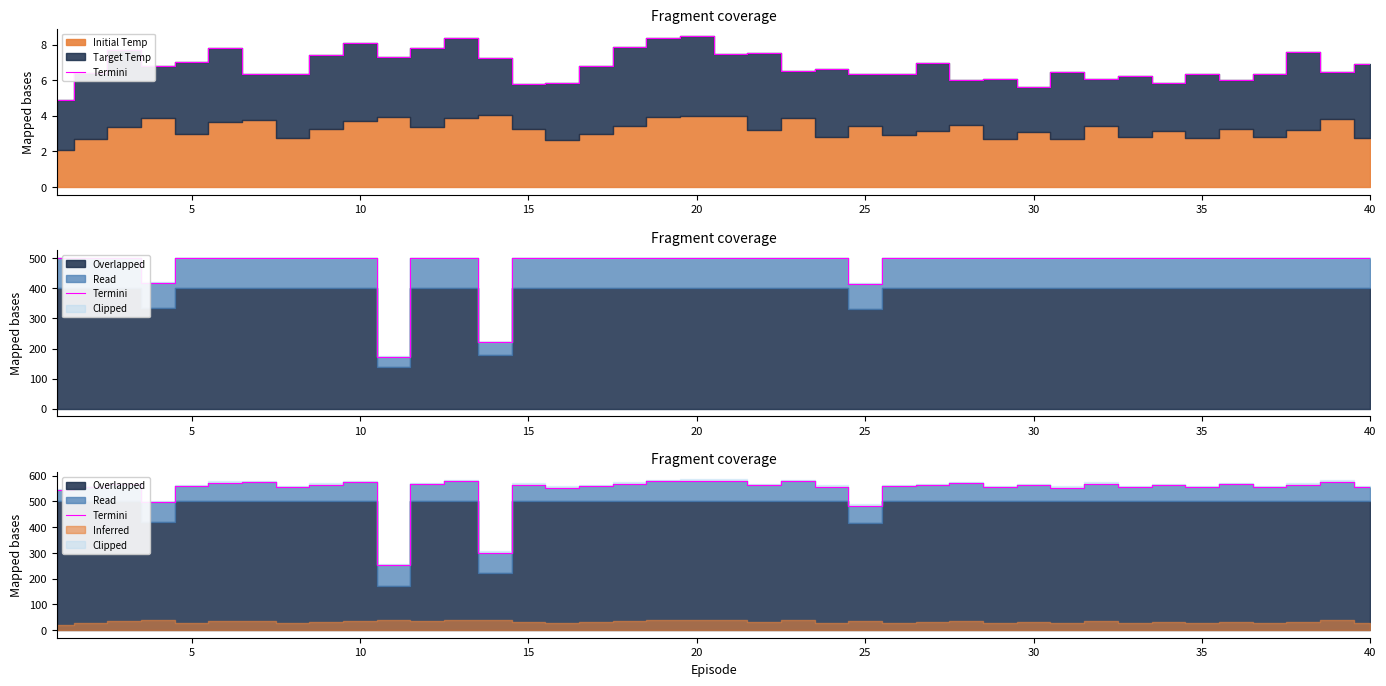

What is the difference between the maximum and second lowest values?

278.7